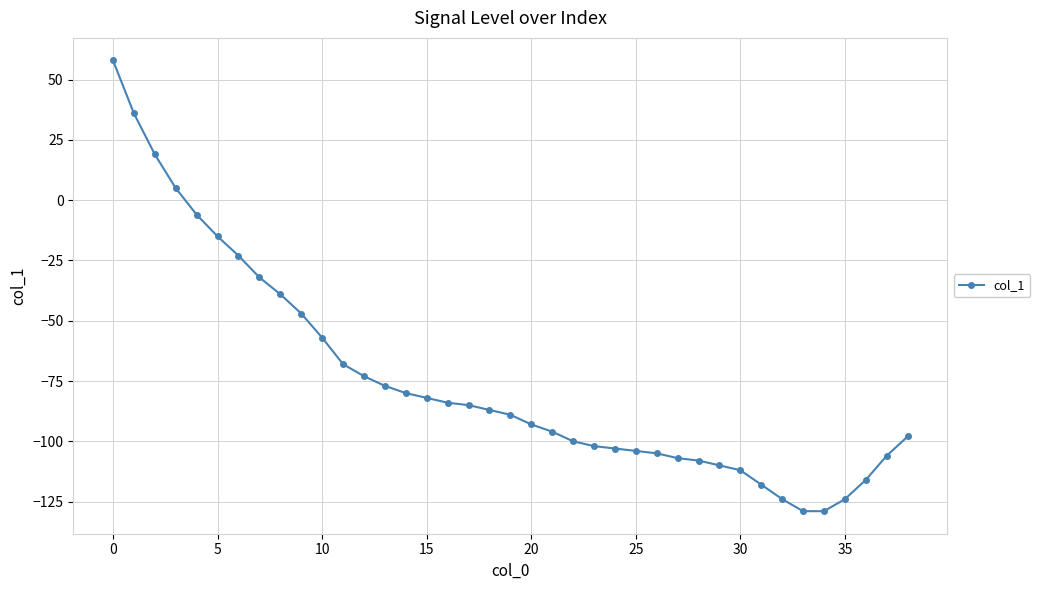

What is the value of the 14th point from the left?

-77